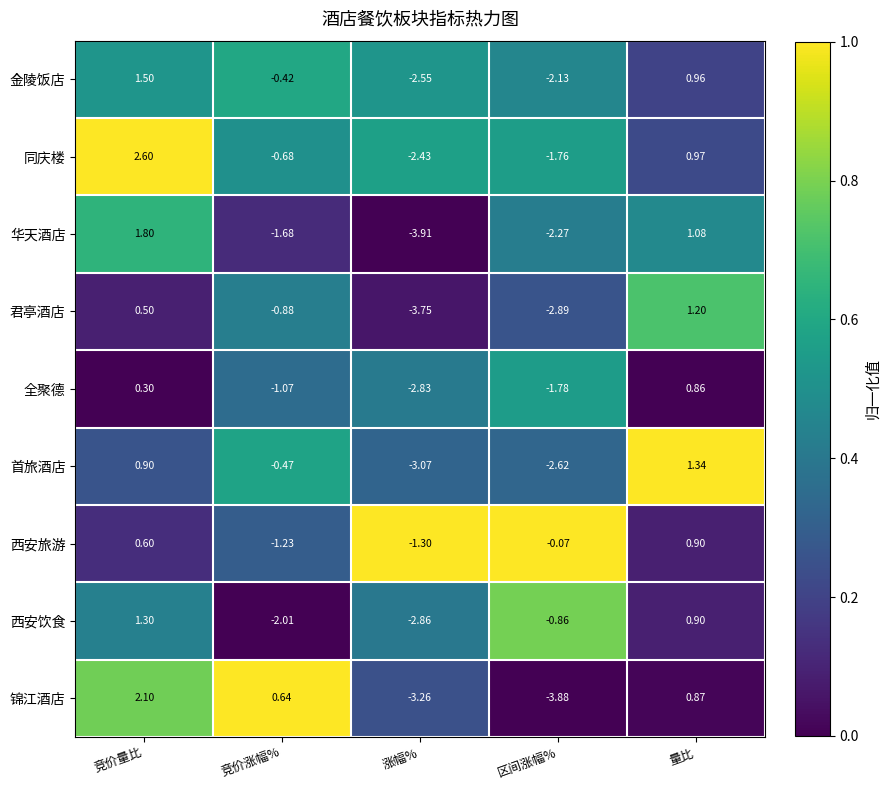

Rank the categories by 全聚德 value from highest to lowest.

量比, 竞价量比, 竞价涨幅%, 区间涨幅%, 涨幅%